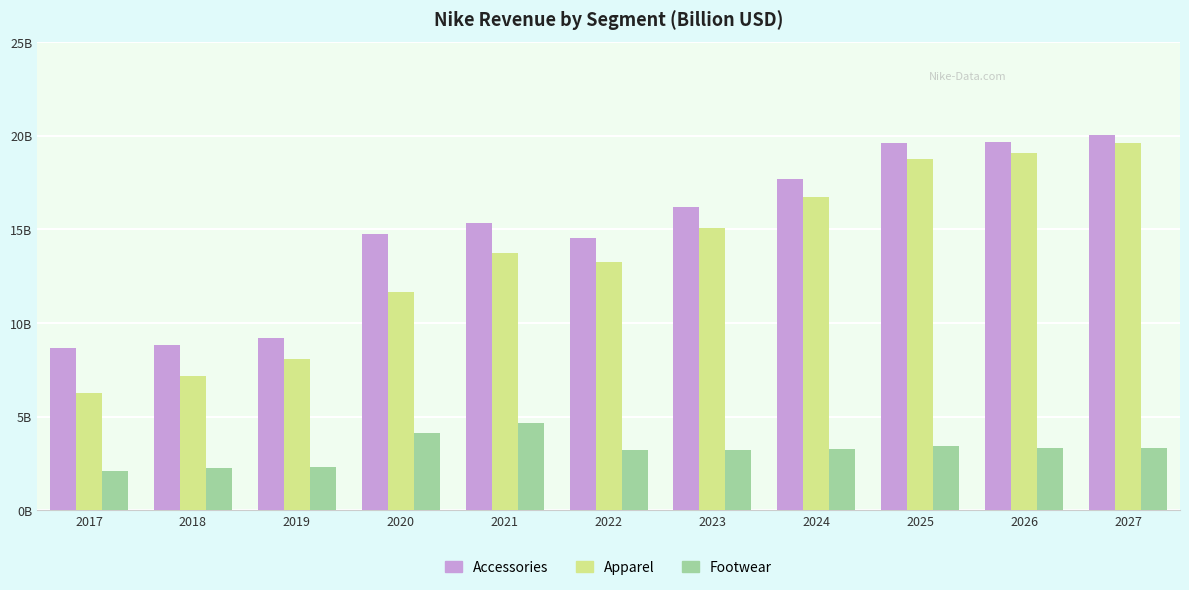

Are the bars horizontal?

No